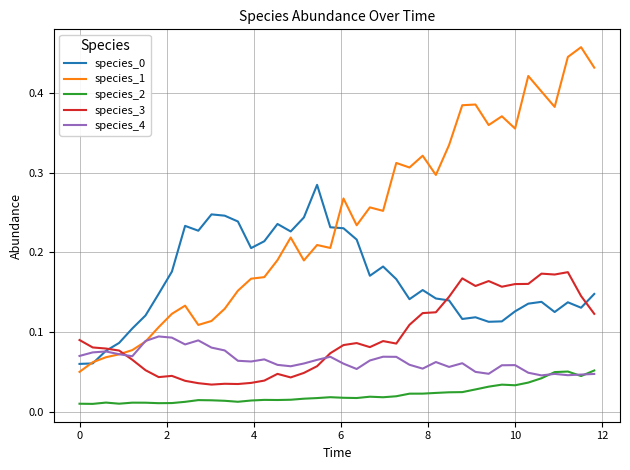

True or false: species_2 and species_0 intersect in this chart.

False